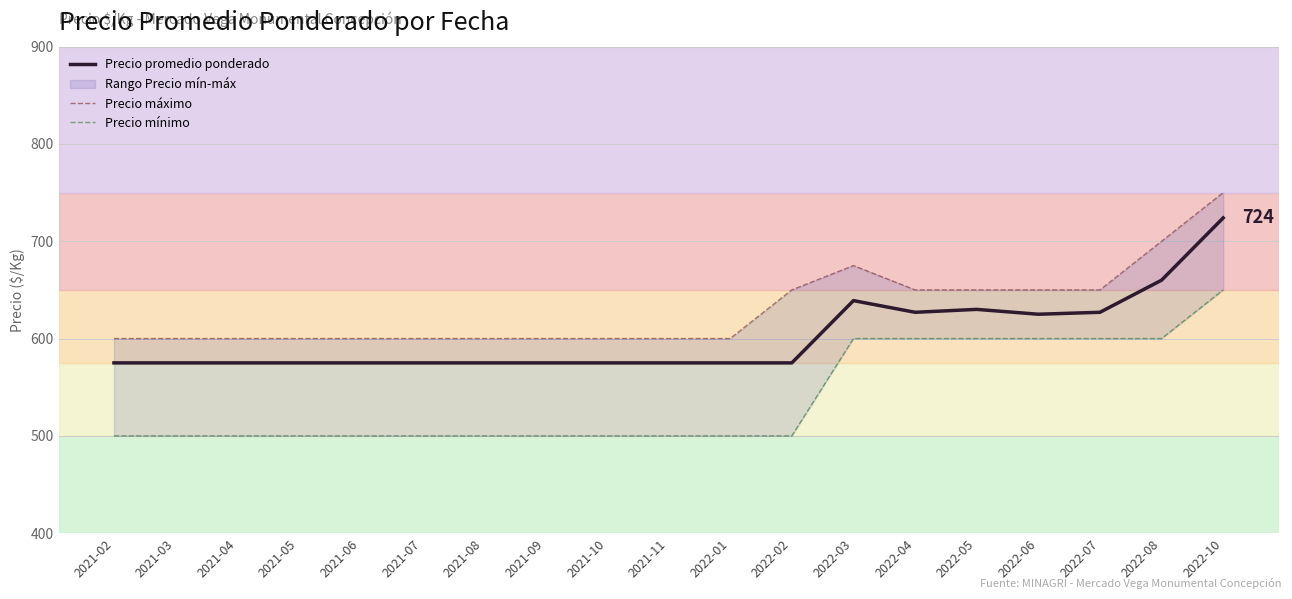

Which series has the largest range (max minus min)?

Precio máximo